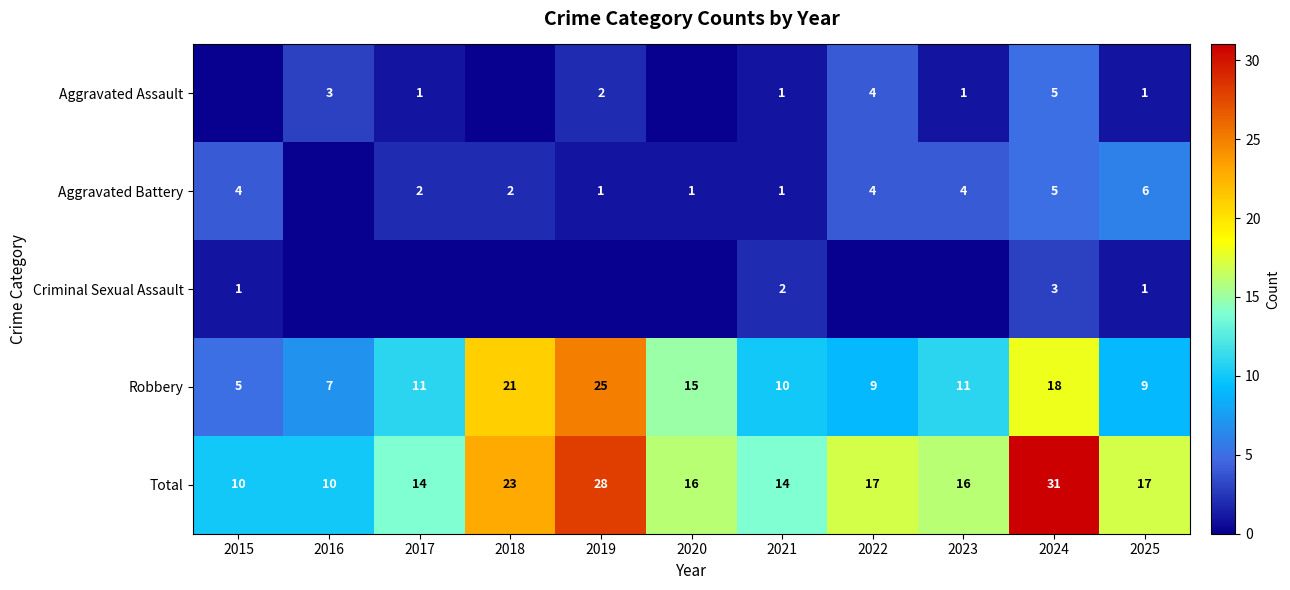

The value of Total at 2022 is 8. True or false?

False